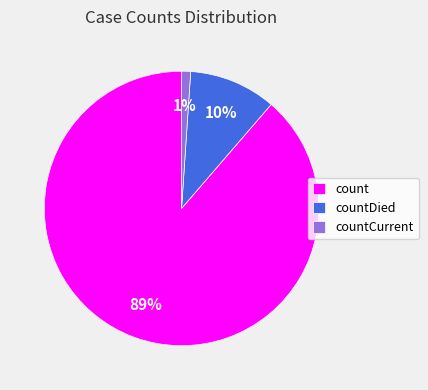

Combined, do count and countCurrent account for over 50%?

Yes